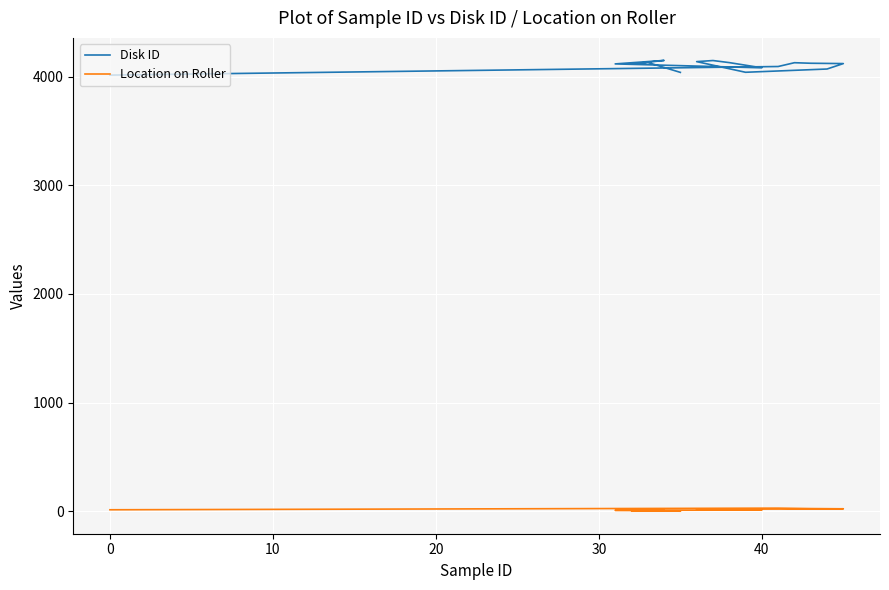

True or false: Disk ID and Location on Roller intersect in this chart.

False